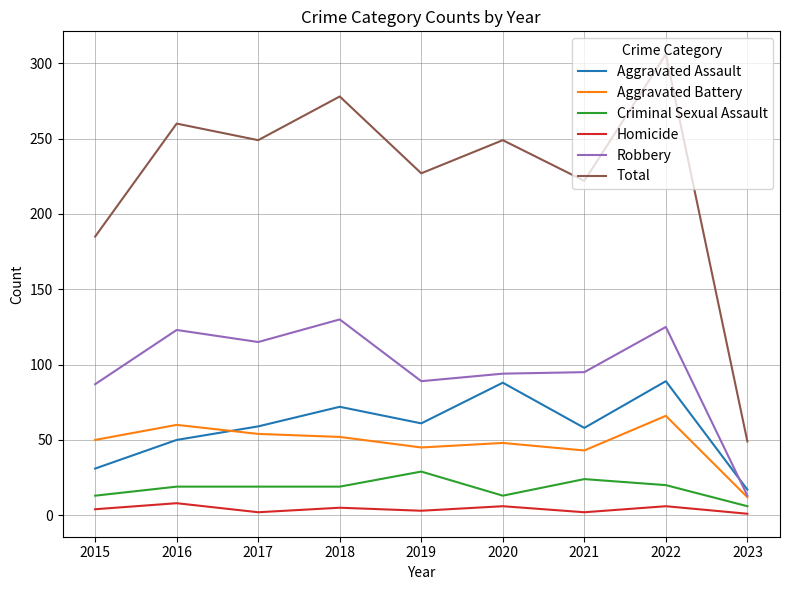

What is the difference between the Robbery values at 2022 and 2021?

30